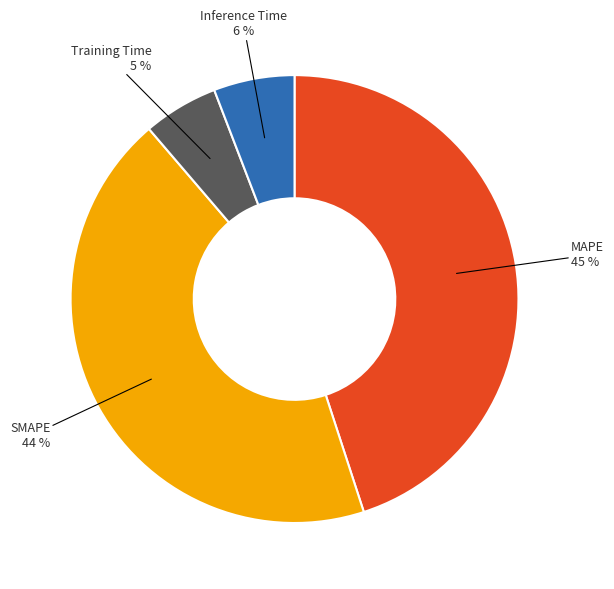

Which category has the biggest portion of the pie?

MAPE